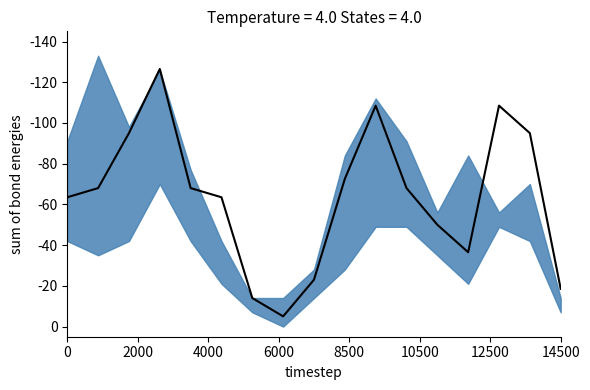

How many interior local valleys (lower than both neighbors) does the data have?

2